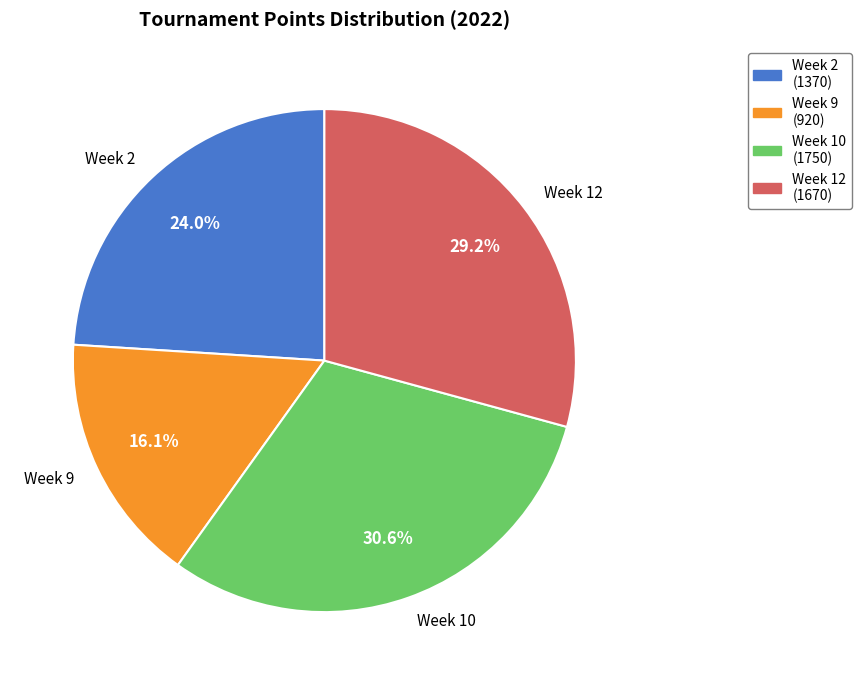

How many segments does this pie chart have?

4